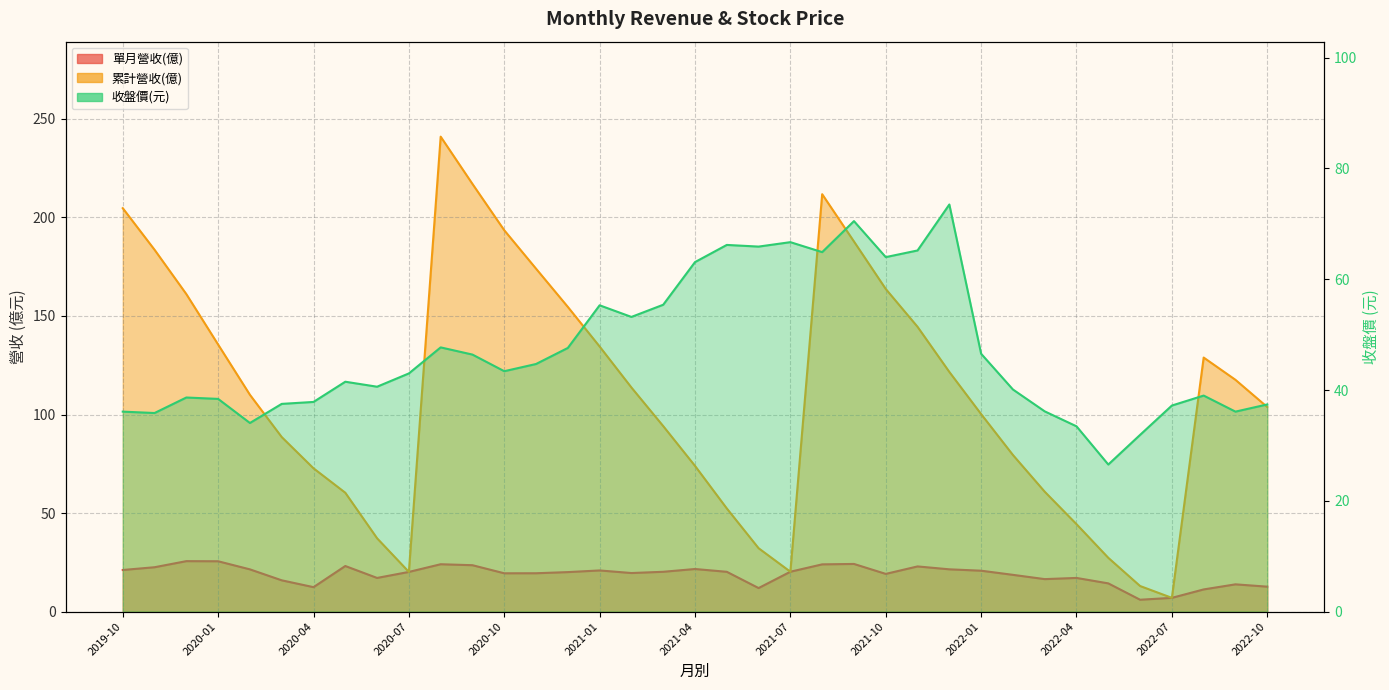

The value of 累計營收(億) at 2022-07 is 9.5. True or false?

False